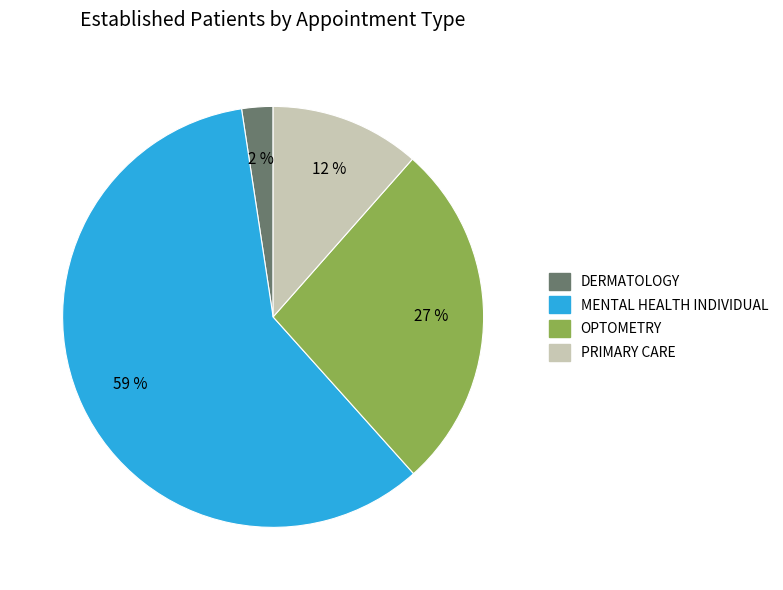

What is the ratio of the value at MENTAL HEALTH INDIVIDUAL to the value at OPTOMETRY?

2.2